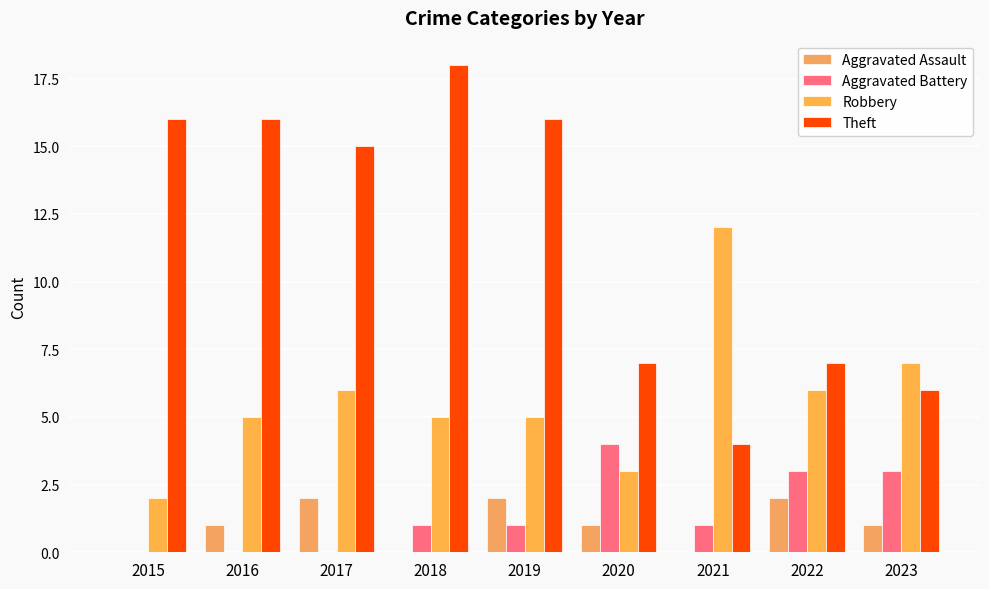

Reading left to right, what are all the values shown in this chart?

Aggravated Assault: 0	1	2	0	2	1	0	2	1
Aggravated Battery: 0	0	0	1	1	4	1	3	3
Robbery: 2	5	6	5	5	3	12	6	7
Theft: 16	16	15	18	16	7	4	7	6